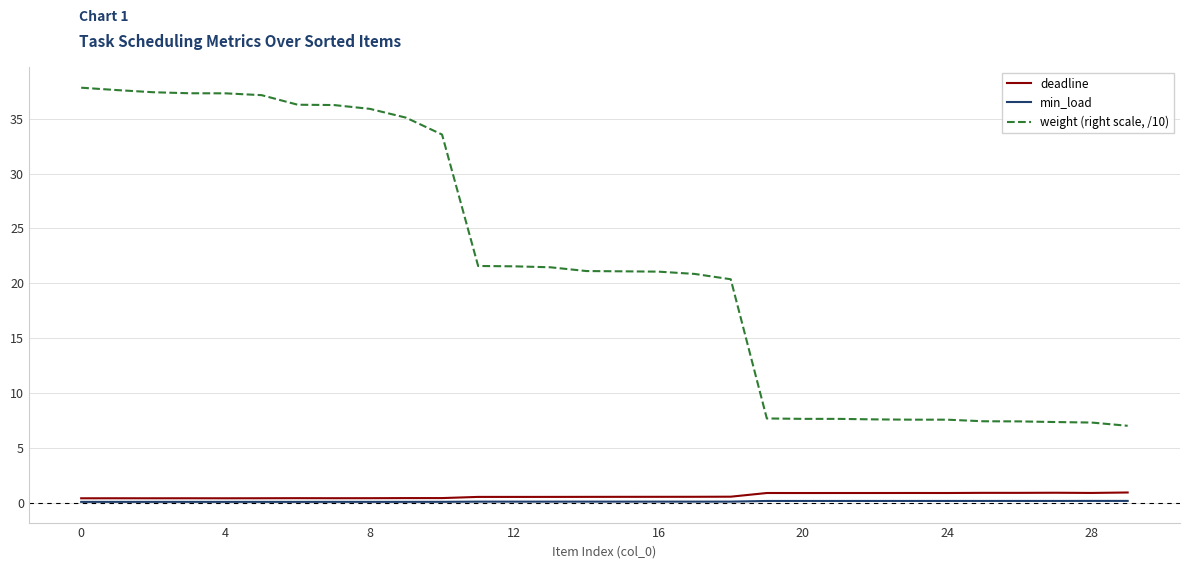

True or false: weight (right scale, /10) and min_load intersect in this chart.

False